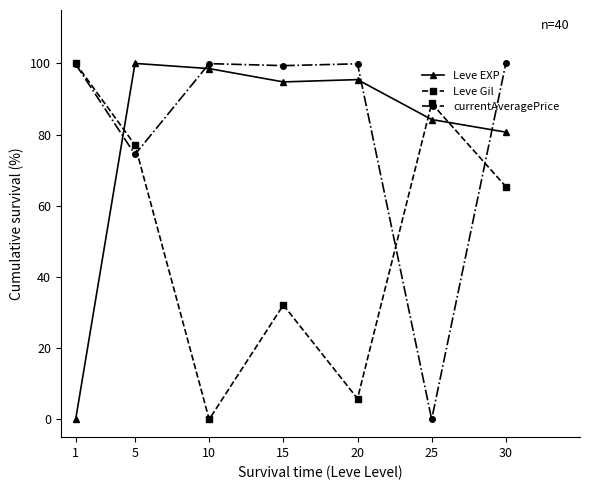

How many interior local peaks does the Leve EXP series have?

2